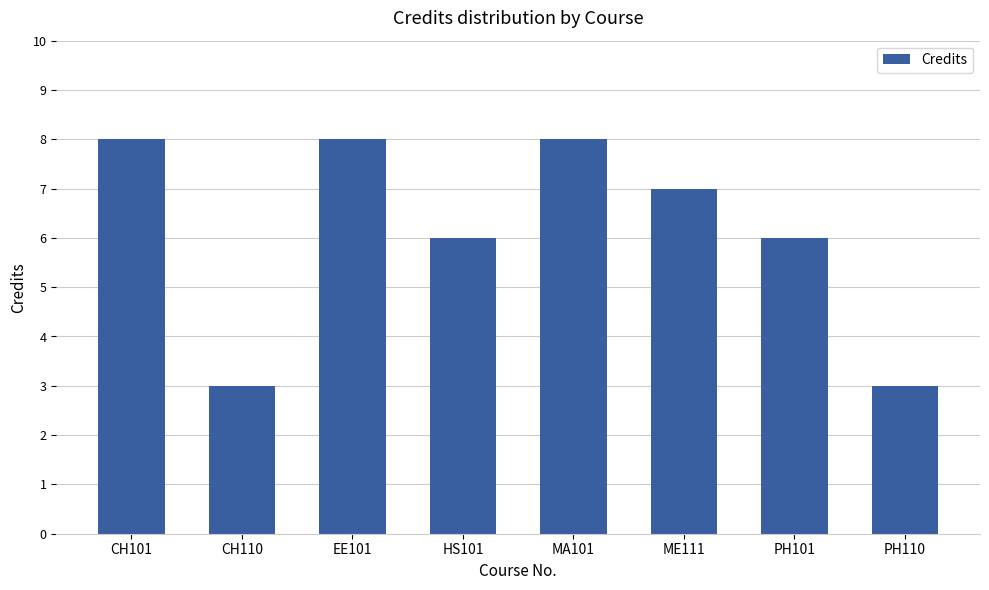

Reading left to right, extract all data points from this chart.

8	3	8	6	8	7	6	3